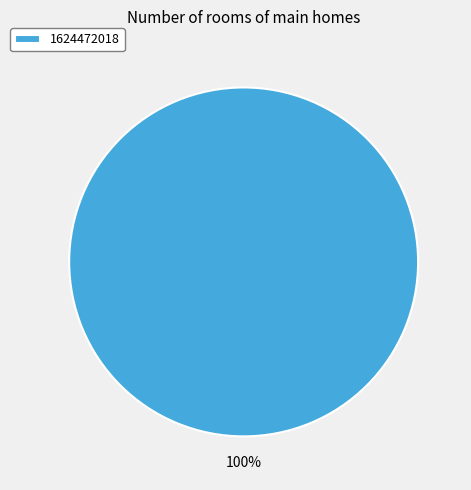

The 1624472018 slice represents 100% of the pie. True or false?

True